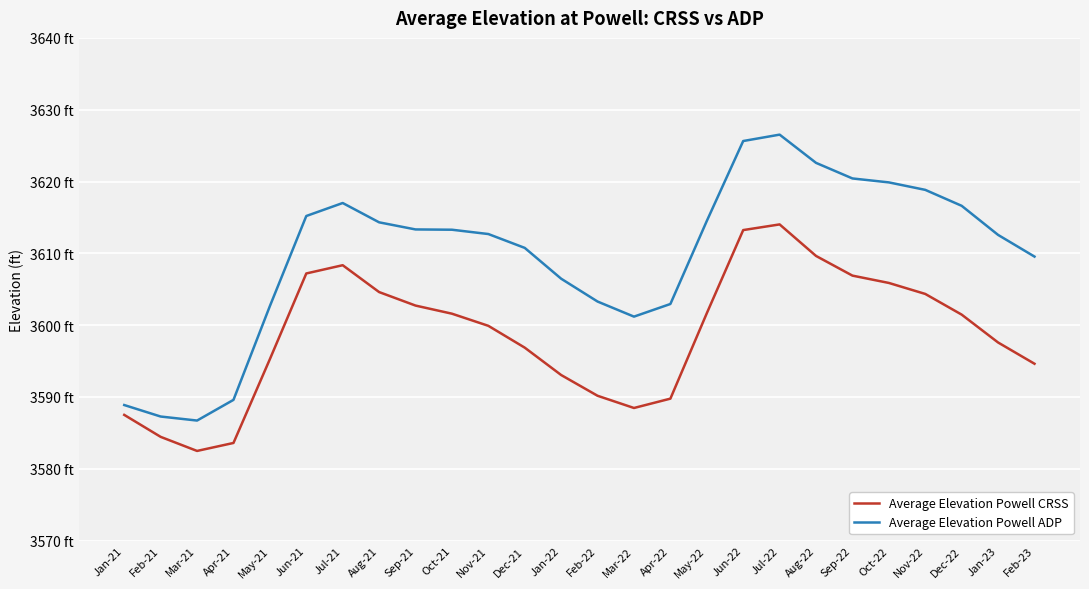

Which category has the highest value across all series?

Jul-22